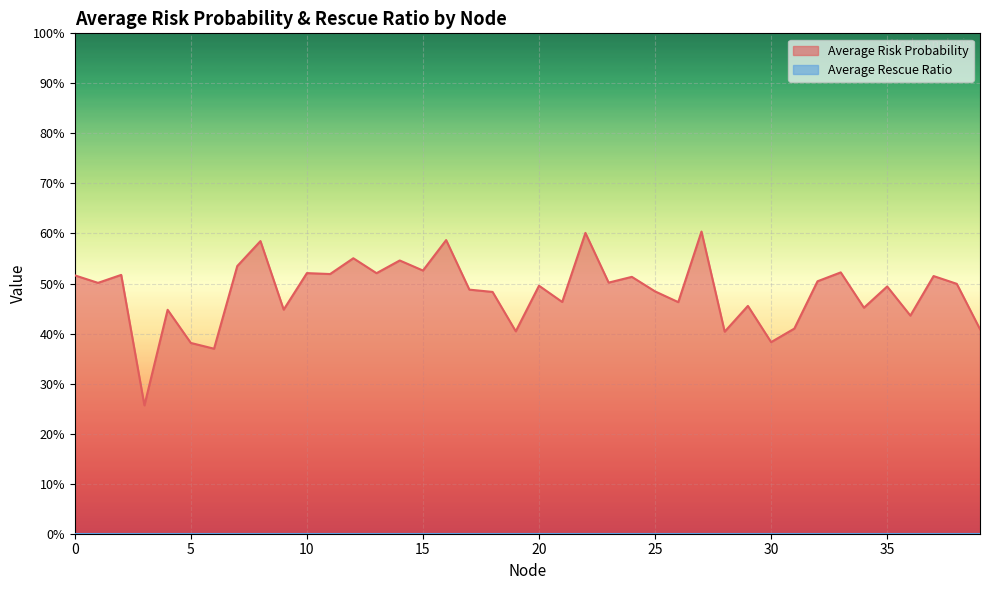

At which category does the data reach its first local valley?

1